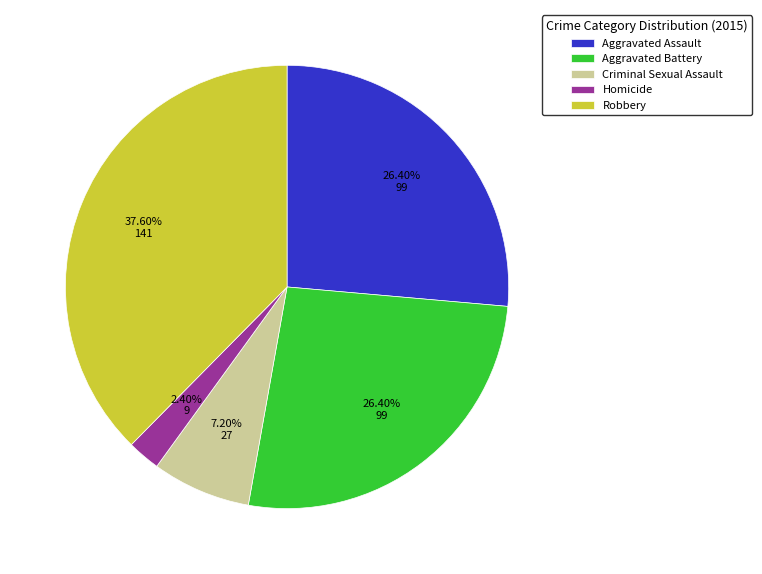

What percentage is the Robbery slice, to the nearest percent?

38%